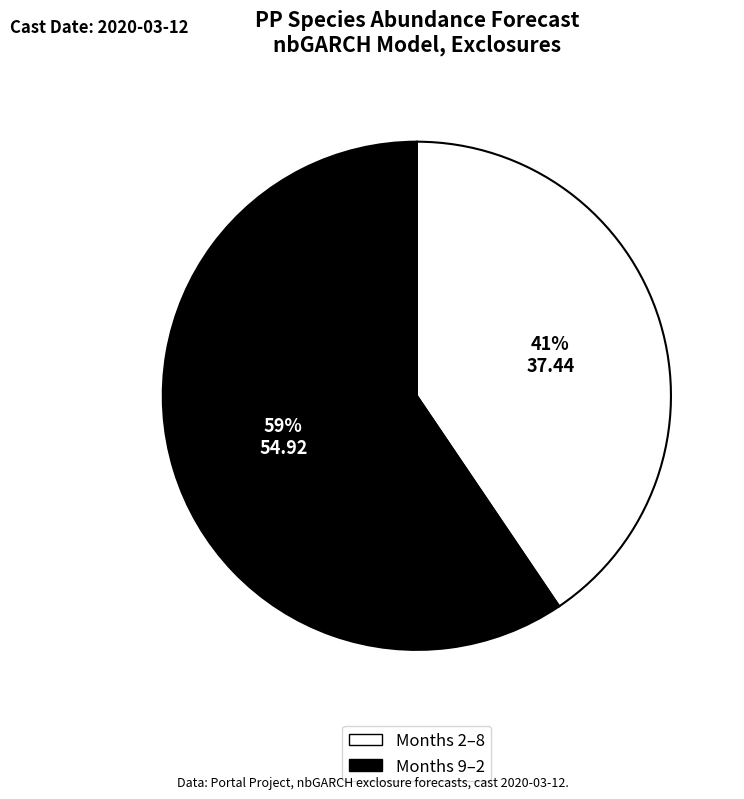

To the nearest percent, what is the average slice percentage?

50%